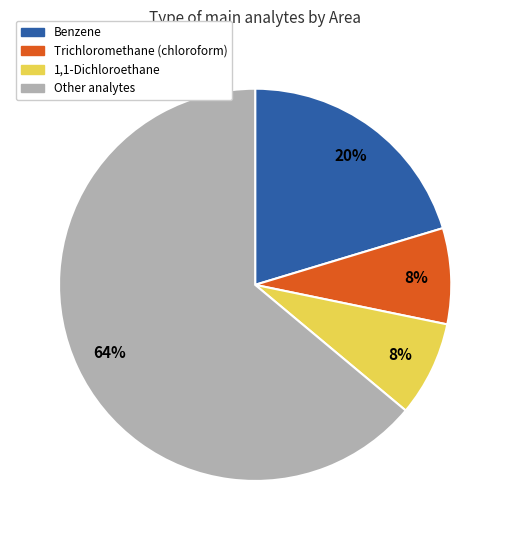

Does any single category account for the majority?

Yes